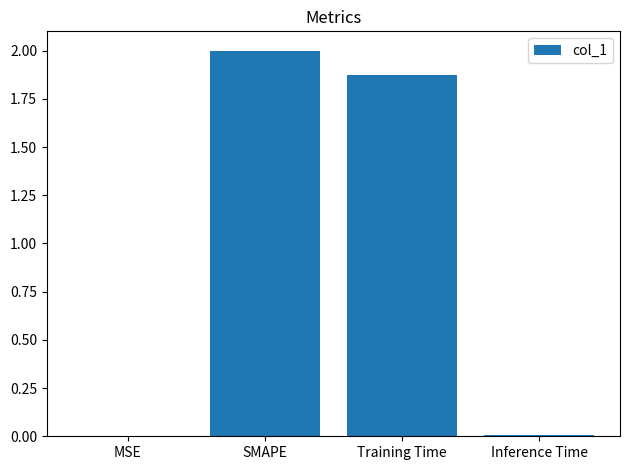

Which has a higher value, Training Time or Inference Time?

Training Time